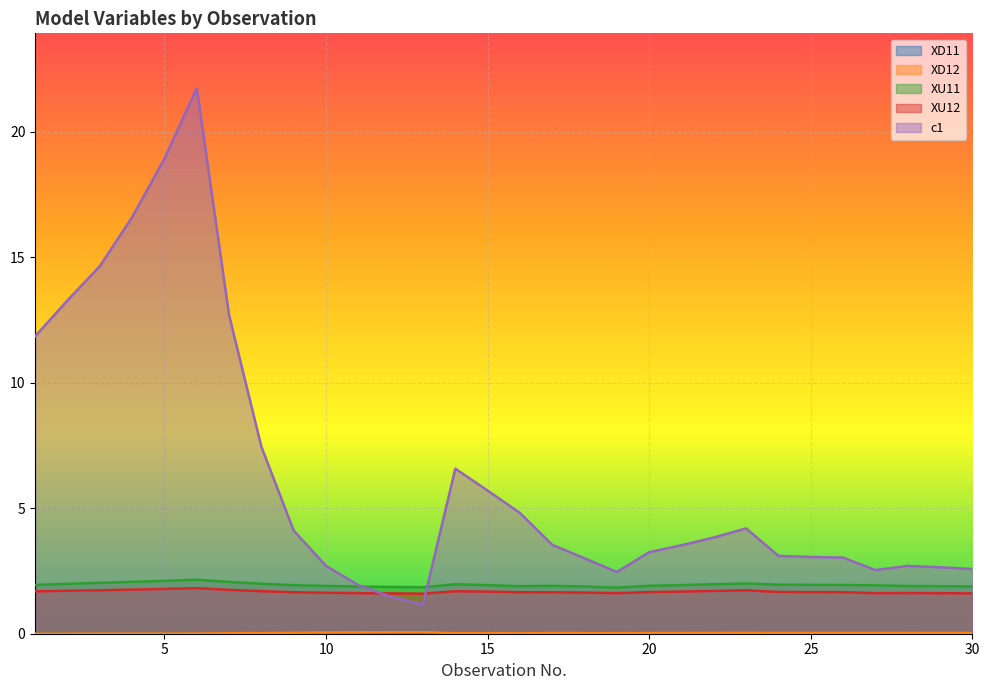

What is the difference between the highest and lowest values at 27?

2.5